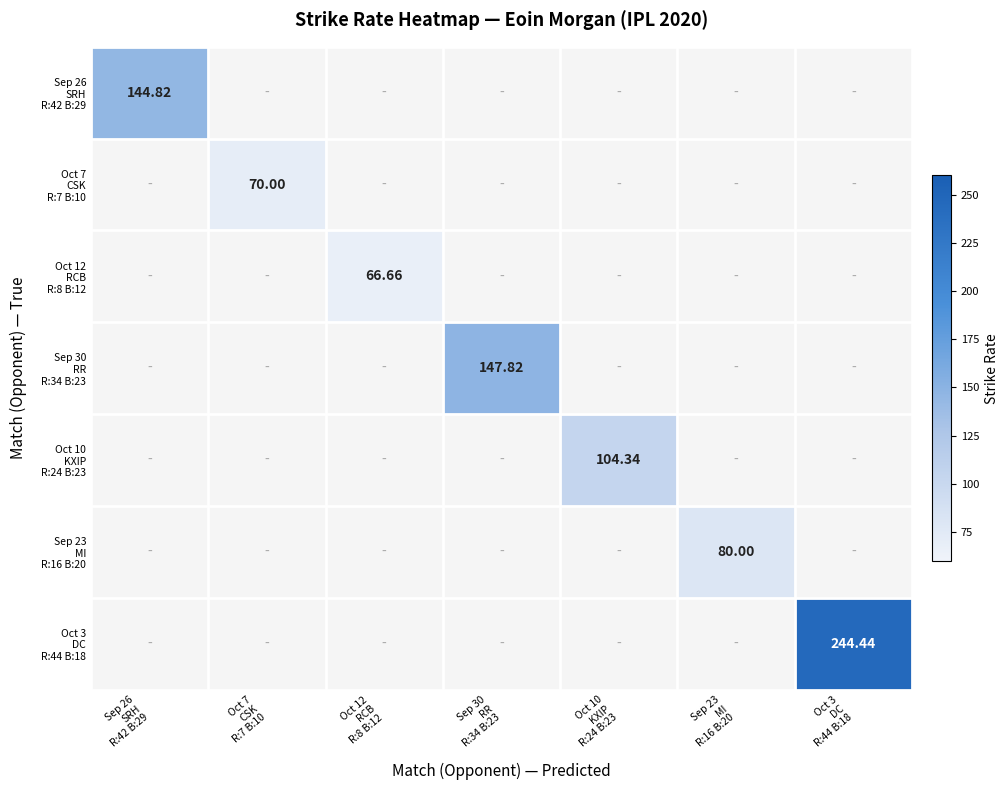

True or false: Oct 12 RCB R:8 B:12 has a value of 44.4 at Oct 12 RCB R:8 B:12.

False